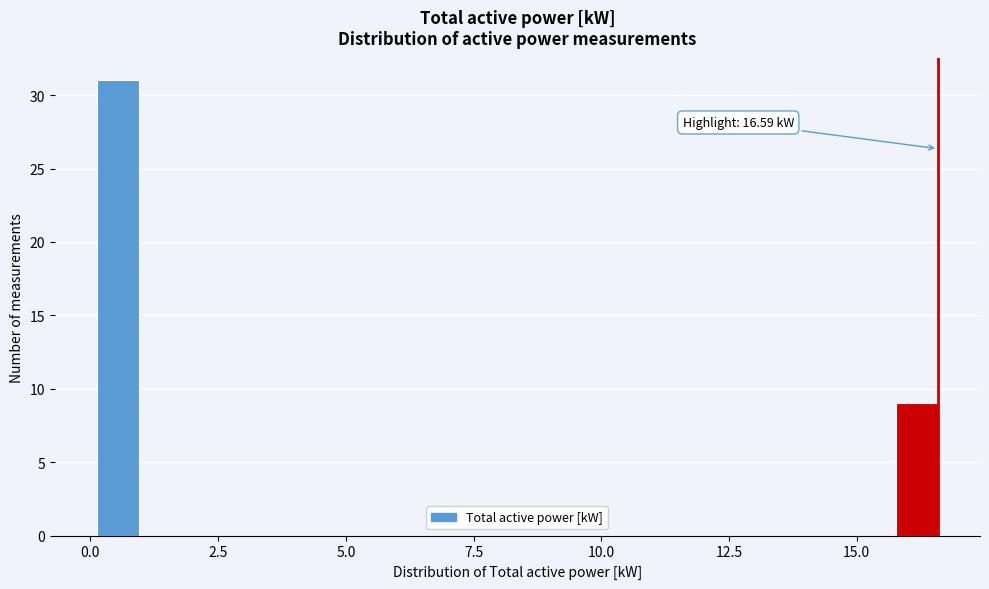

Read against the x-axis, roughly where is the centre of the tallest bar?

0.5